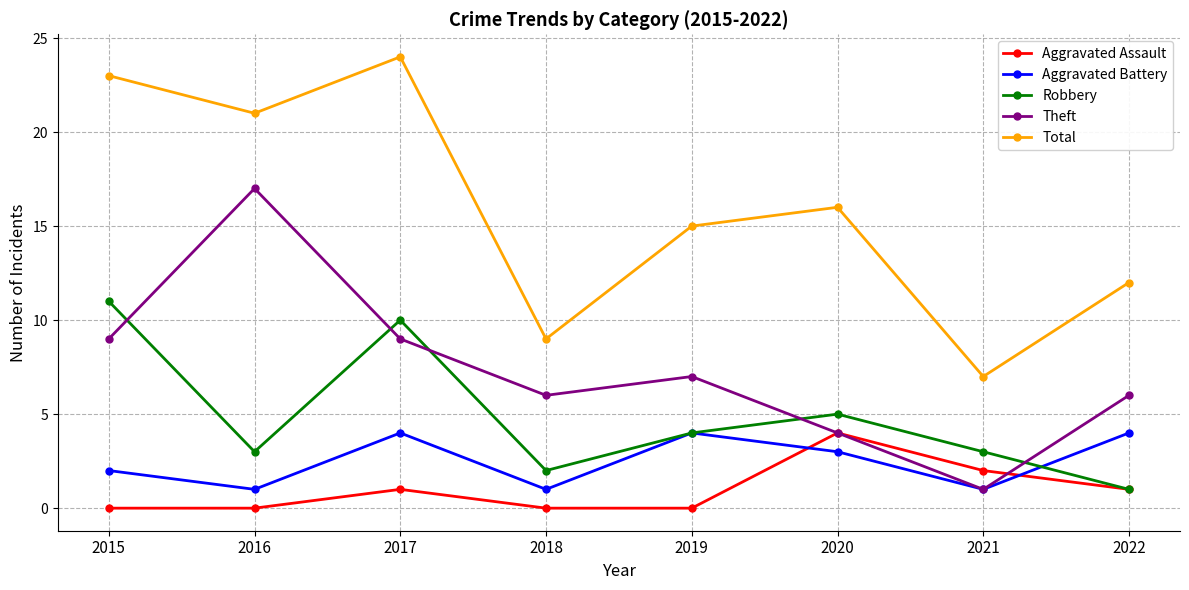

How many series are shown in this chart?

5